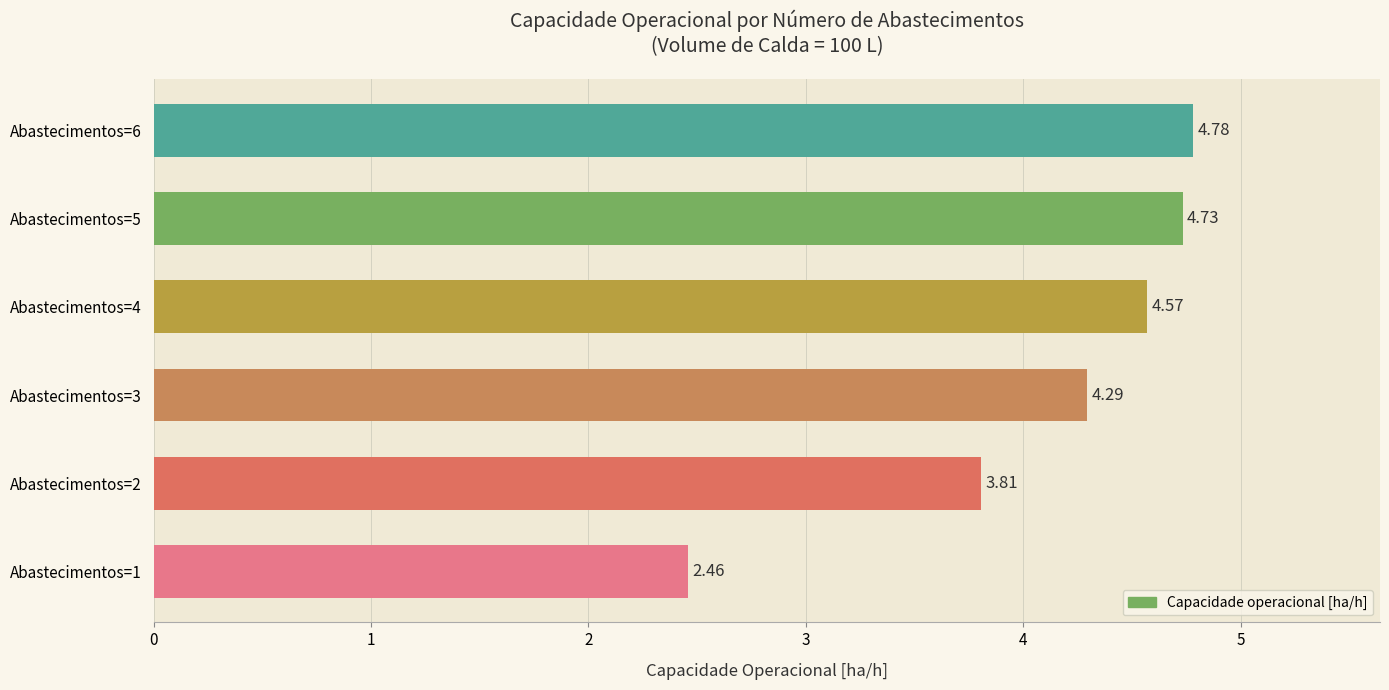

List the labels in order of value, smallest first.

Abastecimentos=1, Abastecimentos=2, Abastecimentos=3, Abastecimentos=4, Abastecimentos=5, Abastecimentos=6